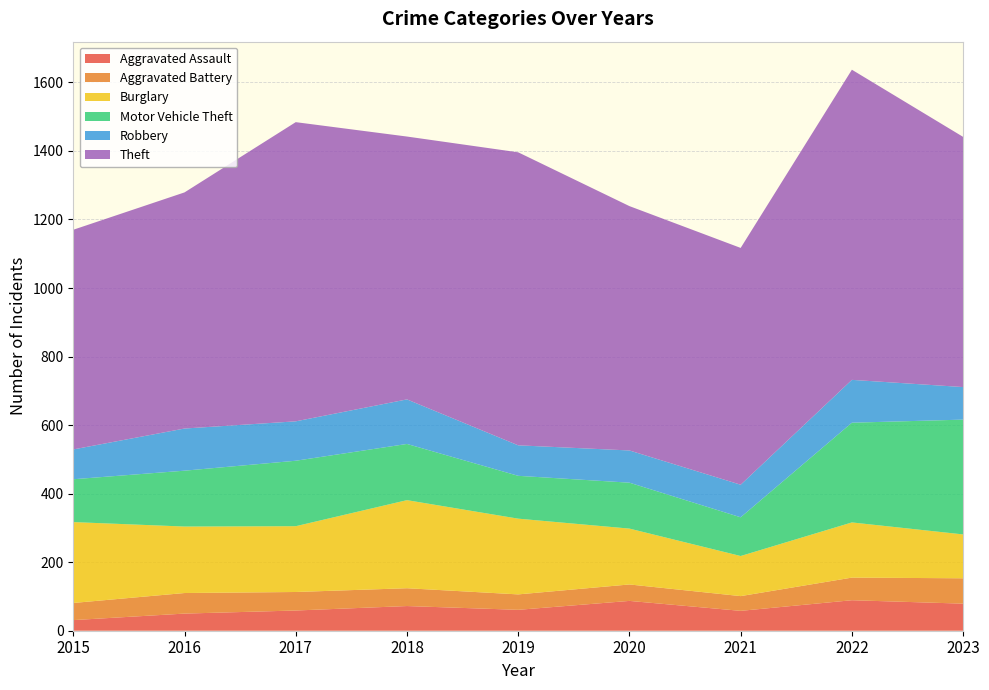

Reading left to right, what are all the values shown in this chart?

Aggravated Assault: 31	50	59	72	61	87	58	89	79
Aggravated Battery: 50	60	54	52	45	48	43	66	74
Burglary: 236	194	192	257	221	163	117	161	128
Motor Vehicle Theft: 125	163	191	164	125	134	113	291	335
Robbery: 87	123	115	130	89	94	95	125	95
Theft: 641	689	873	767	855	713	691	905	730